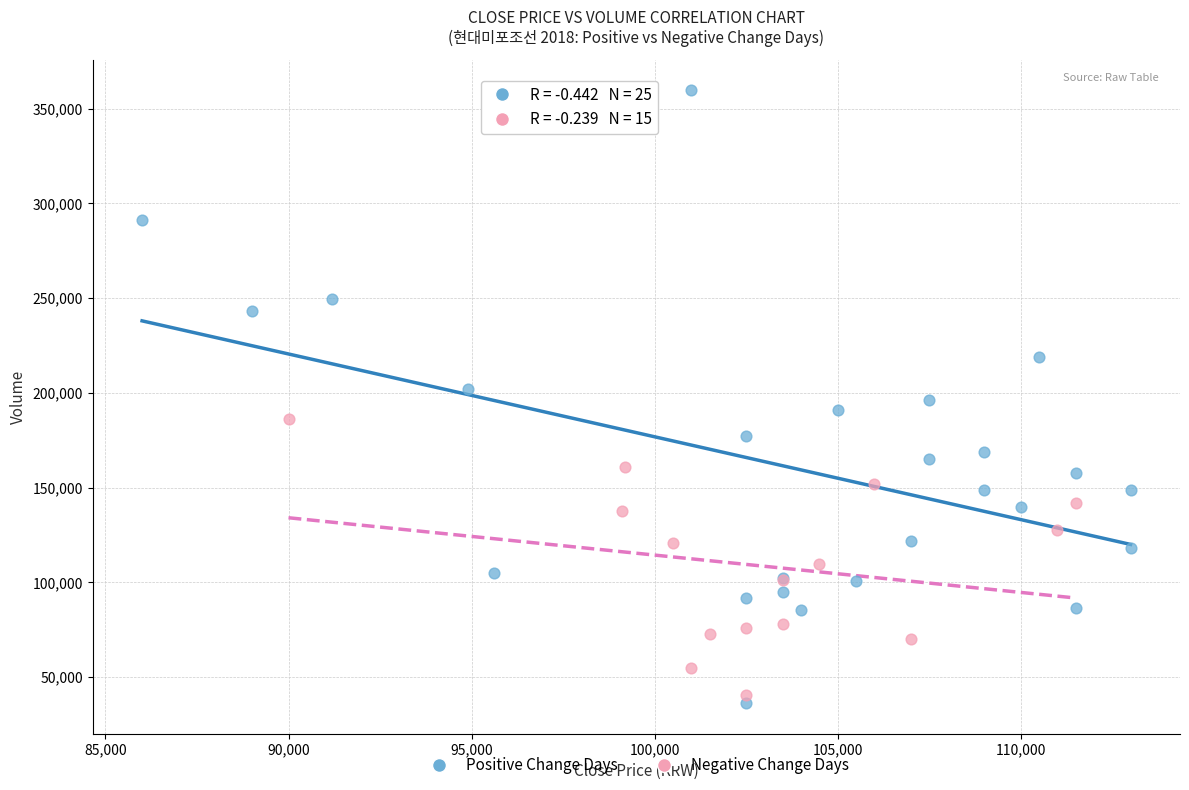

Which series has the widest spread of Y values?

Positive Change Days